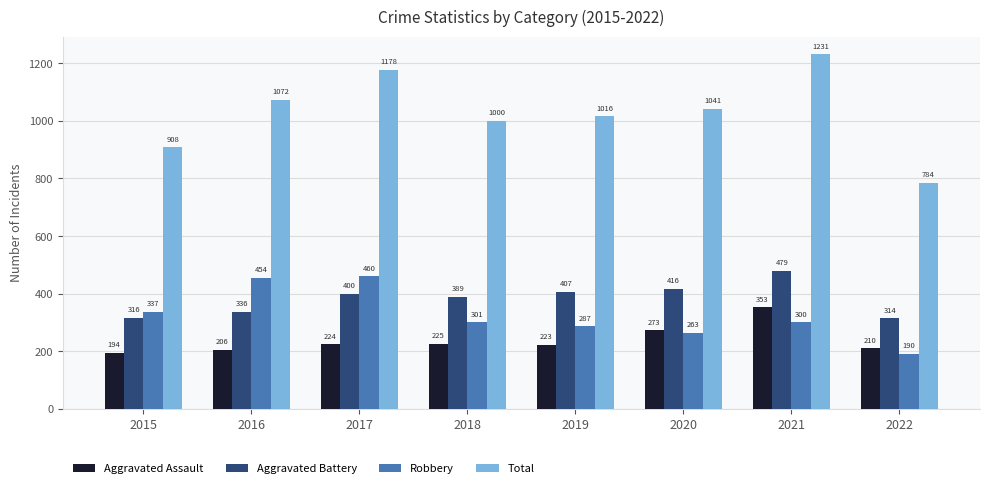

Which category has the lowest value across all series?

2022